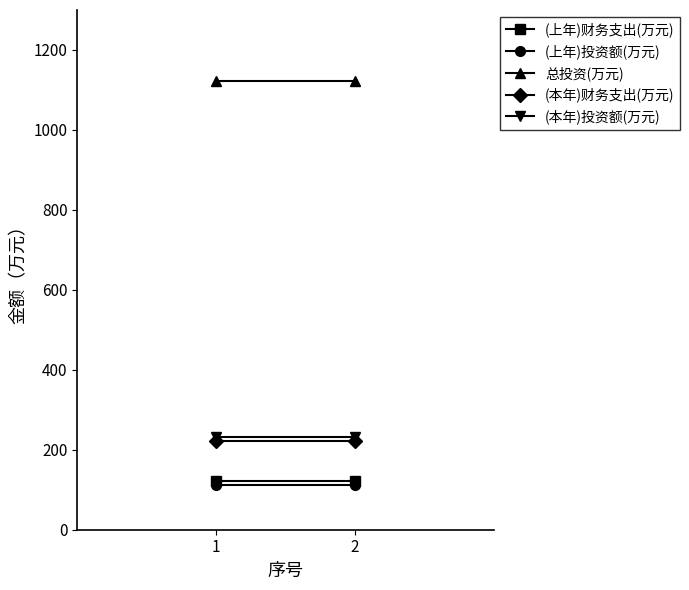

What is the average value of the (本年)财务支出(万元) series?

223.0